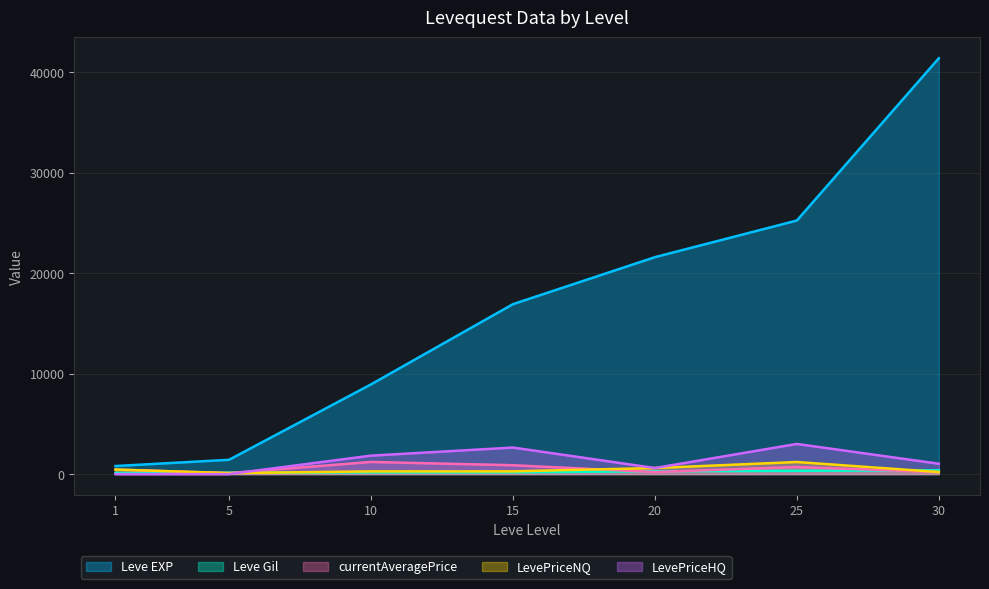

Reading left to right, transcribe all the data shown in this chart.

Leve EXP: 800.0	1420.0	8930.0	16920.0	21600.0	25250.0	41410.0
Leve Gil: 113.0	140.0	169.0	172.0	281.0	326.0	372.0
currentAveragePrice: 450.0	96.0	1207.0	880.0	200.0	700.0	195.0
LevePriceNQ: 450.0	96.0	266.5	270.0	600.0	1200.0	201.8
LevePriceHQ: 0.0	0.0	1834.0	2640.0	600.0	3000.0	1027.7